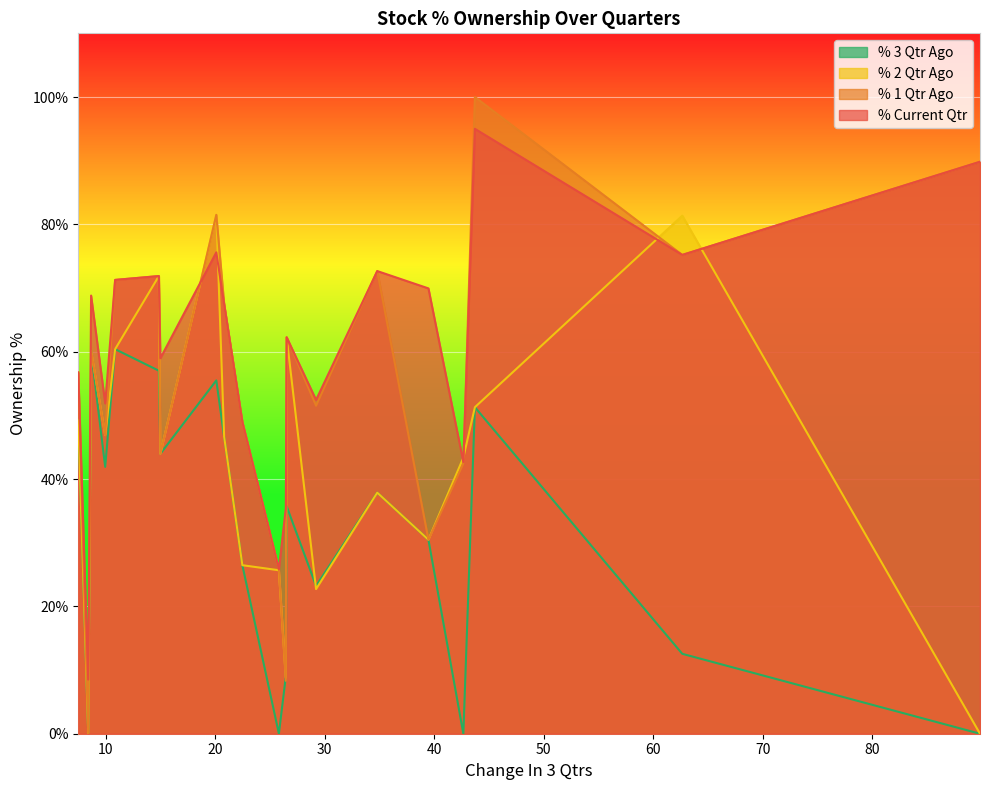

Which series has the largest total across all categories?

% Current Qtr